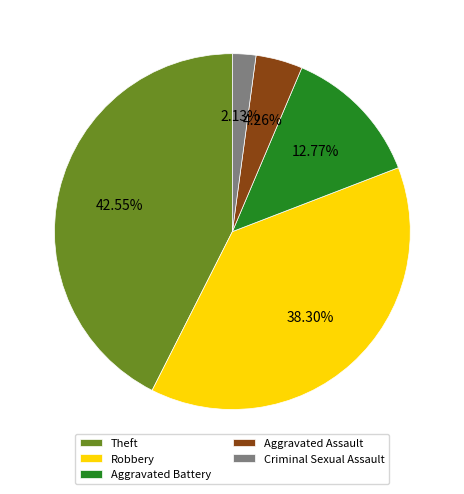

Approximately how many times larger is the value at Aggravated Battery compared to Robbery?

0.3